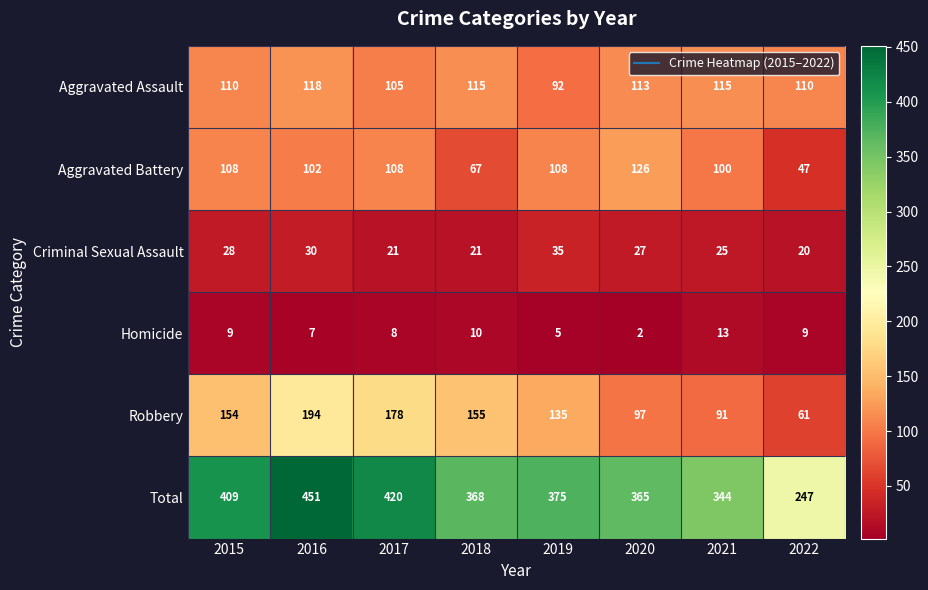

Which series changed the most between 2019 and 2021?

Robbery